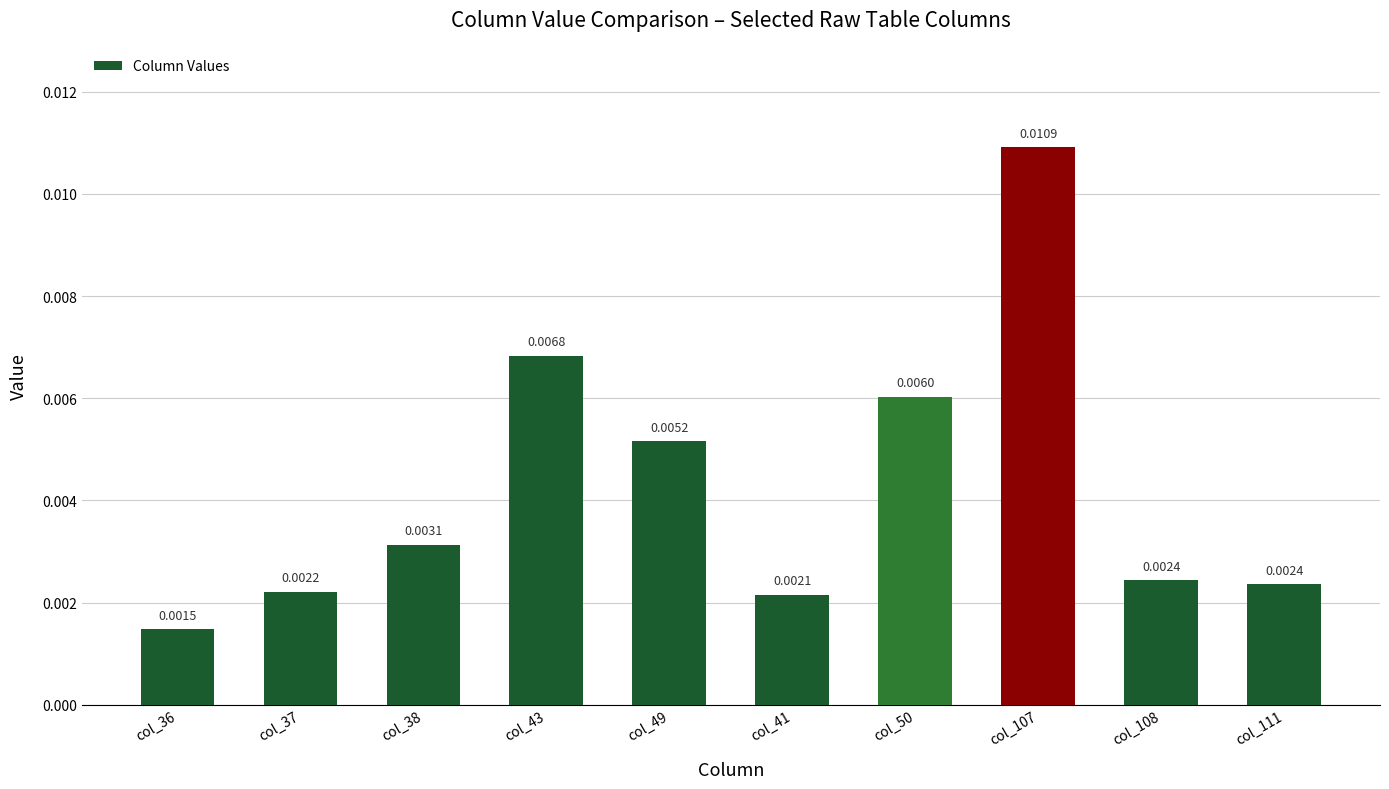

Which has a higher value, col_36 or col_107?

col_107